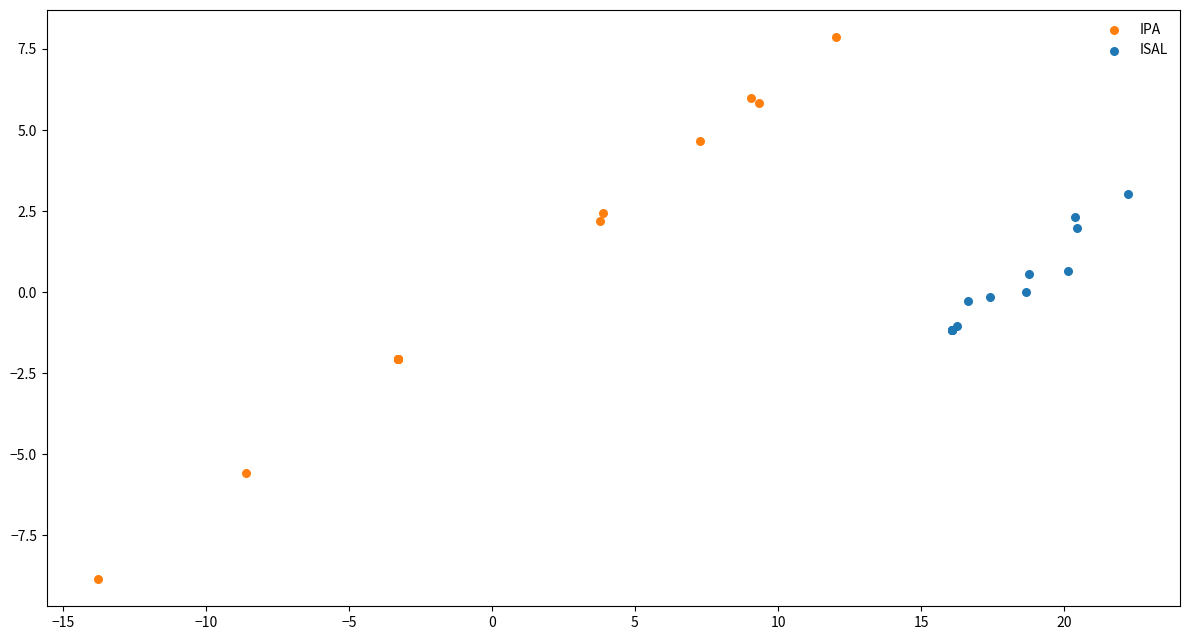

Which series contains the lowest Y value?

IPA